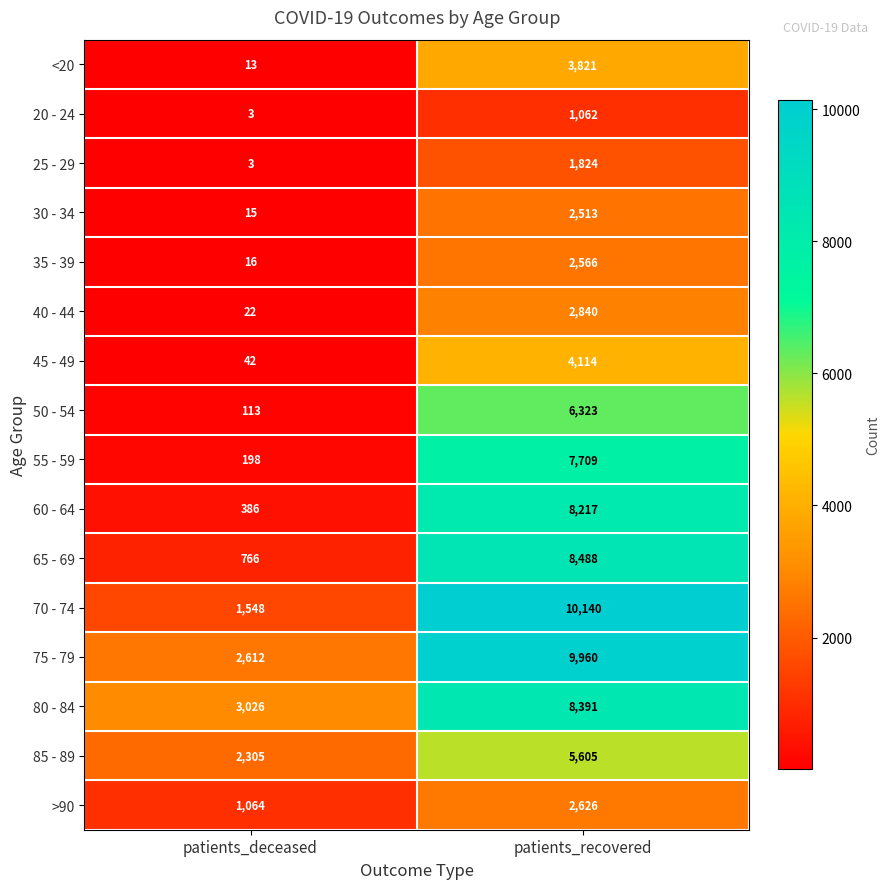

What is the total value across all series at patients_recovered?

86199